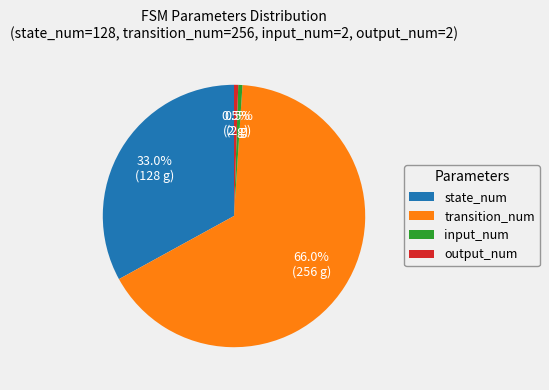

Approximately how many times larger is the value at input_num compared to output_num?

1.0